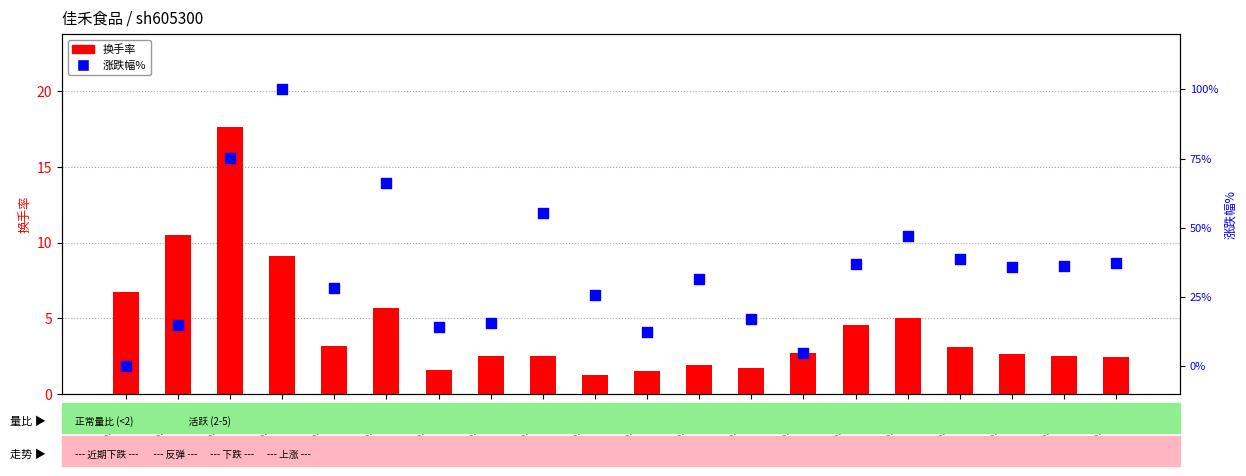

What are all the series names shown in the legend?

换手率, 涨跌幅%